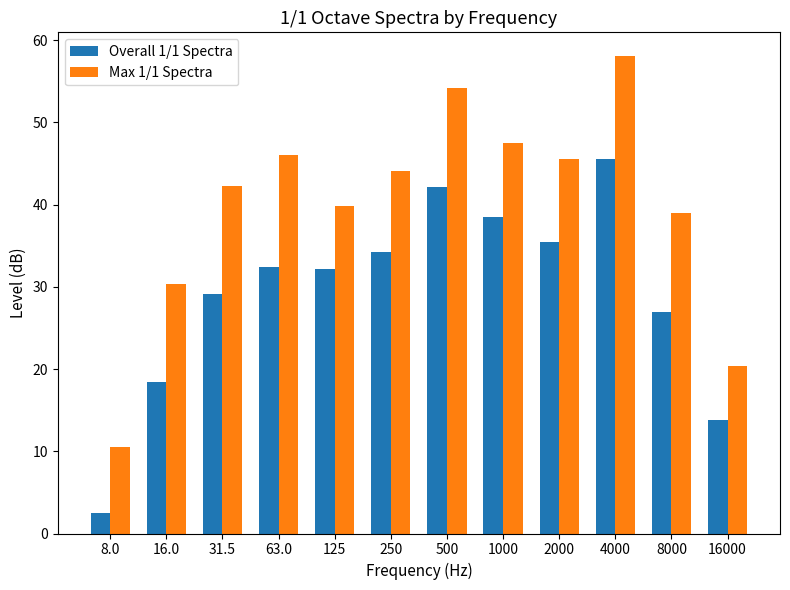

Rank the categories by Max 1/1 Spectra value from lowest to highest.

8.0, 16000, 16.0, 8000, 125, 31.5, 250, 2000, 63.0, 1000, 500, 4000